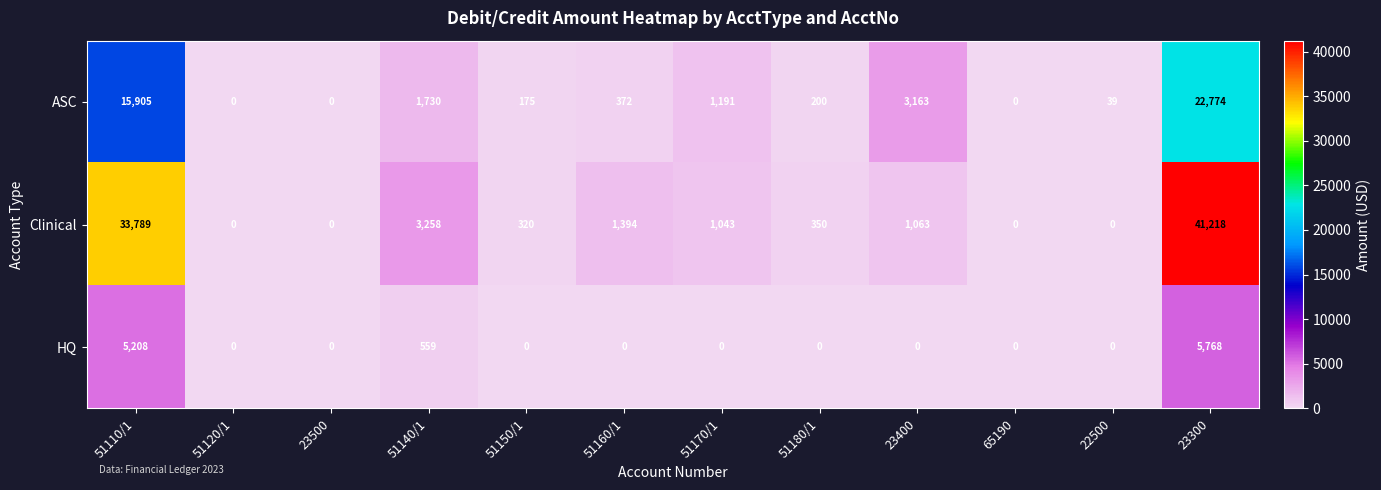

The value of HQ at 51110/1 is 2861. True or false?

False